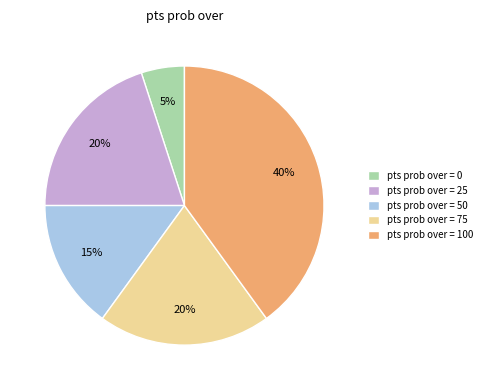

Between pts prob over = 50 and pts prob over = 25, which is larger?

pts prob over = 25